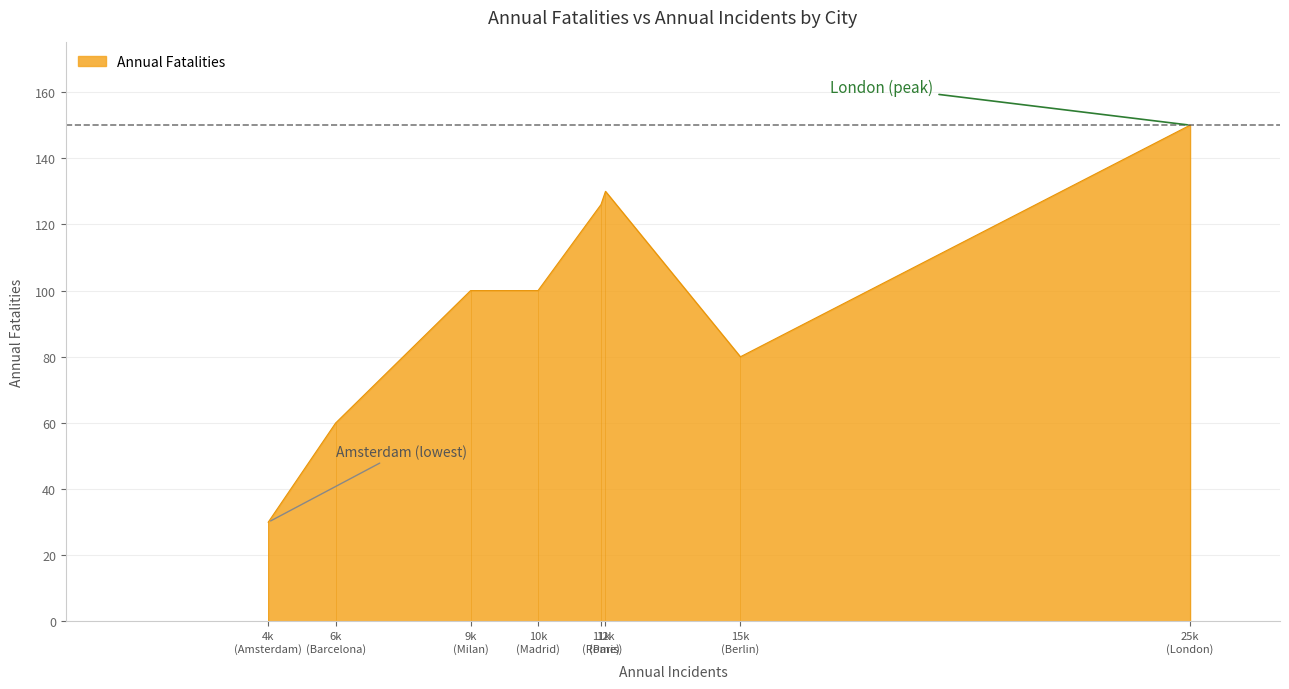

What is the difference between the maximum and minimum values?

120